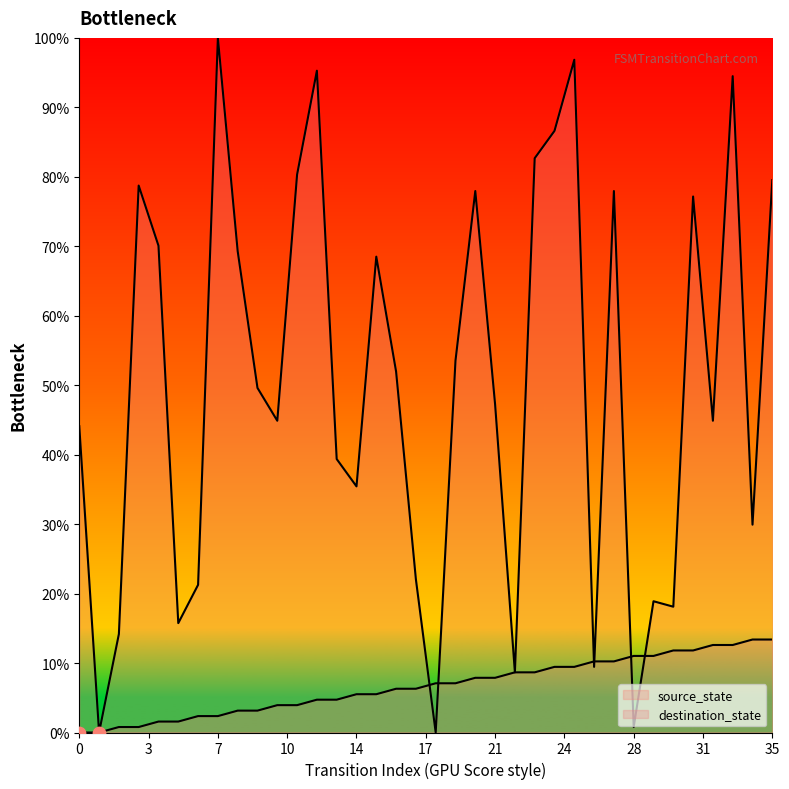

What is the total value across all series at 35?

92.9